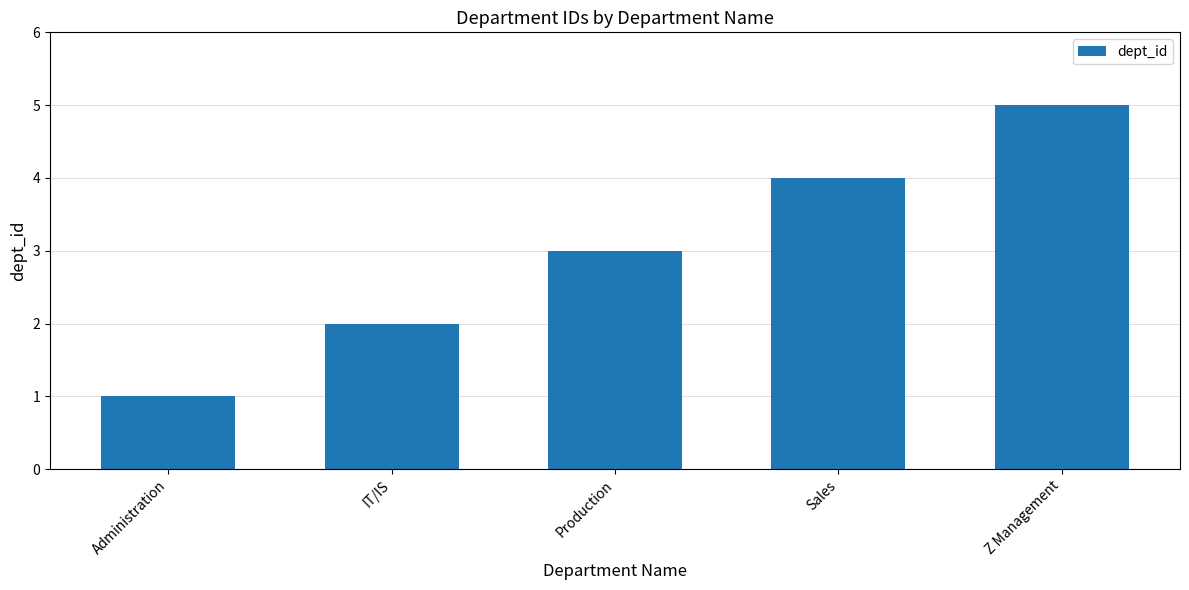

What is the sum of the values at IT/IS and Sales?

6